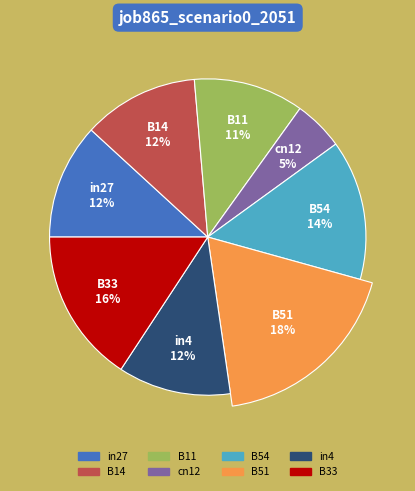

To the nearest percent, what portion does B54 represent?

14%